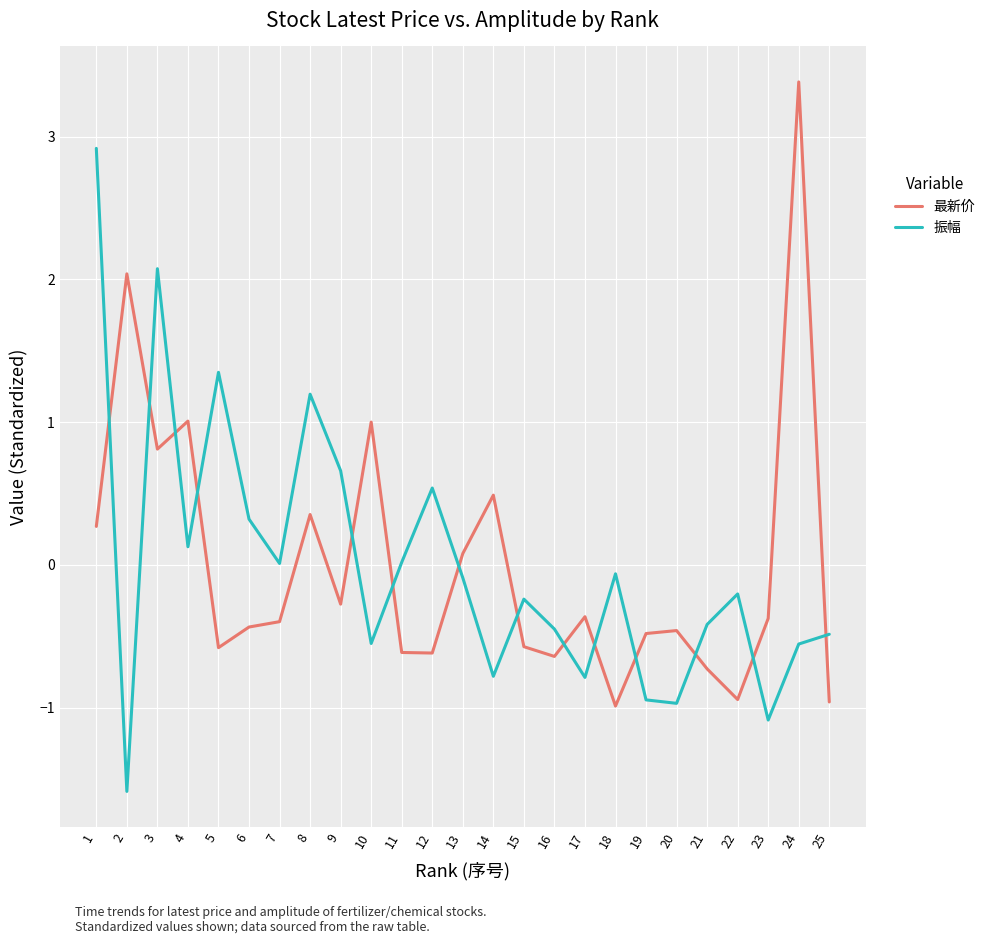

What is the spread (max minus min) of values at 24?

3.9